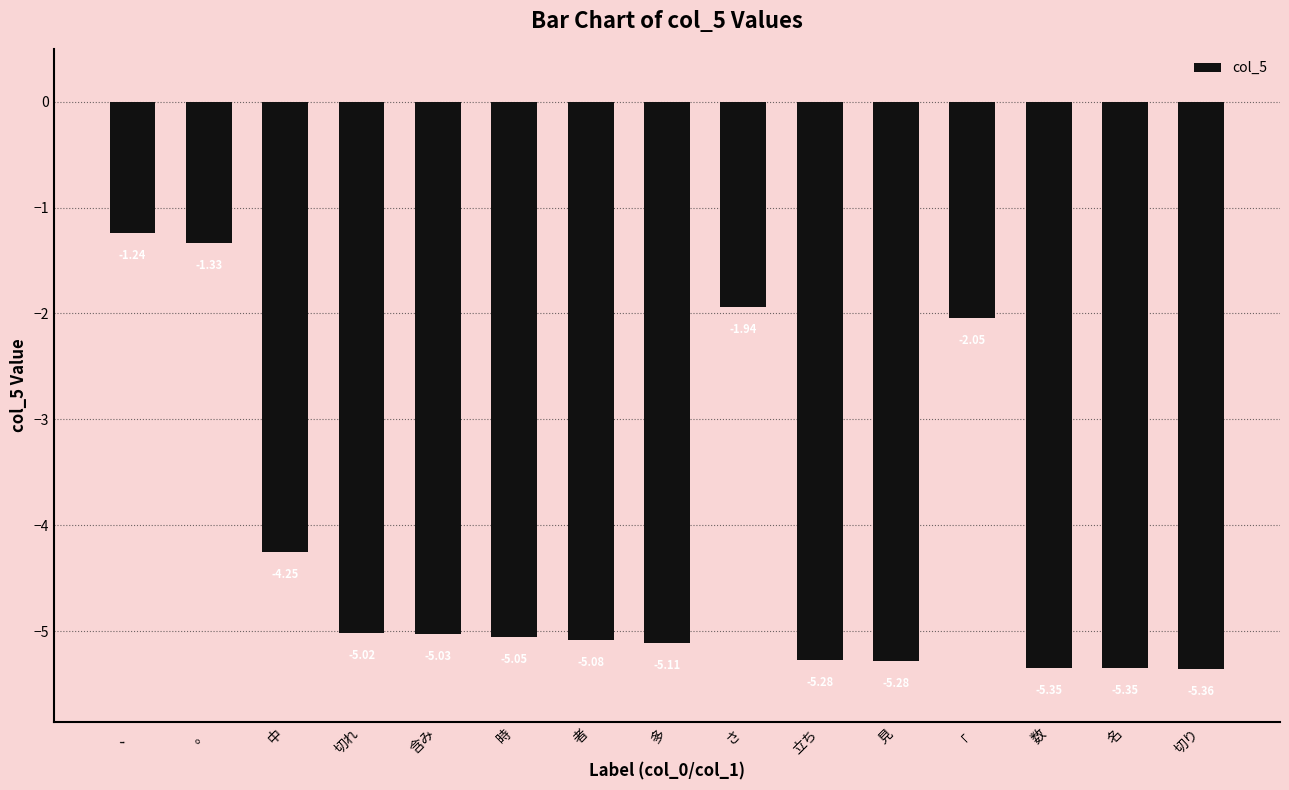

Count the number of values greater than -5.

5